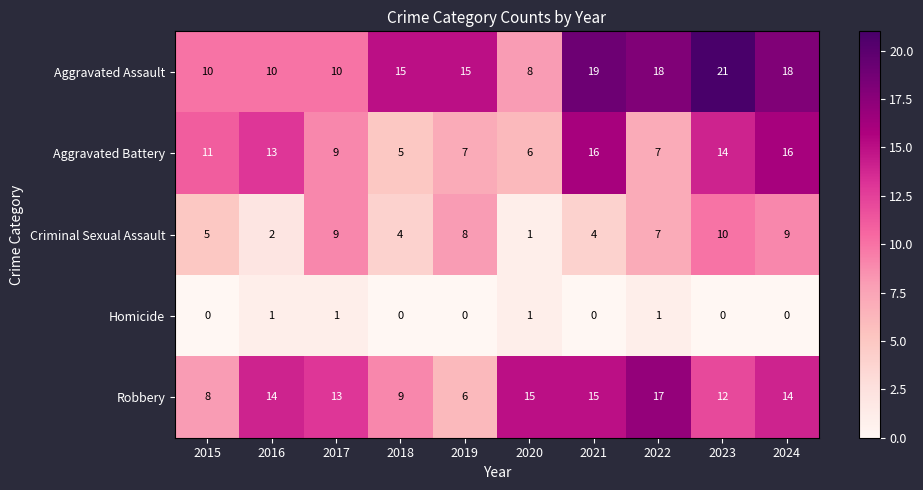

Between 2017 and 2024, which series saw the biggest shift?

Aggravated Assault